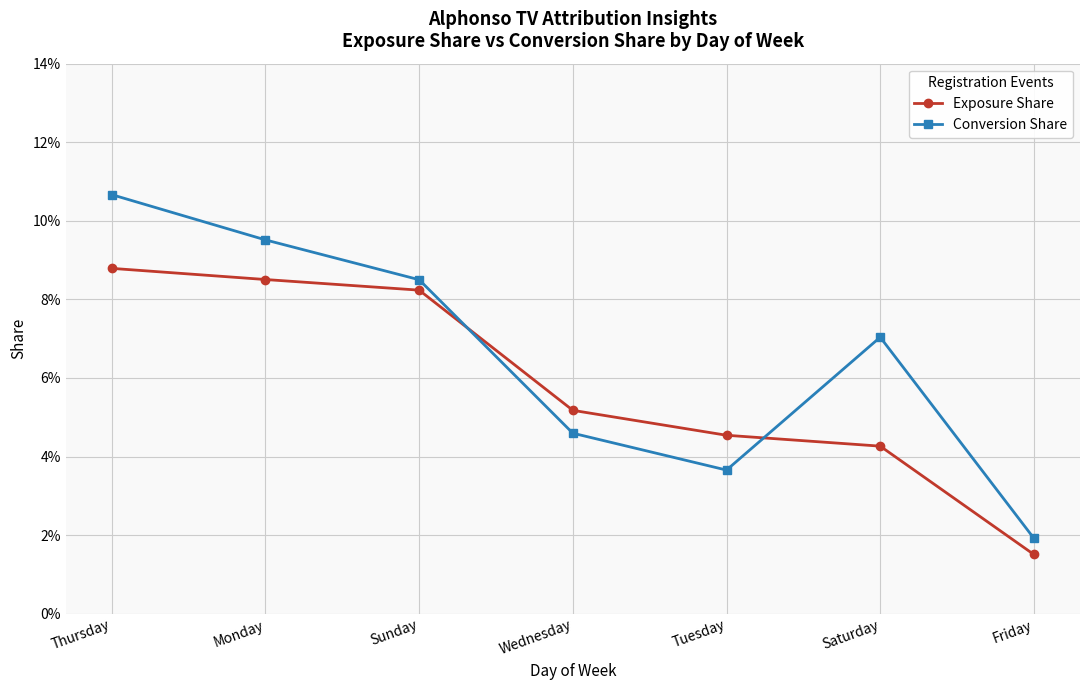

What are all the series names shown in the legend?

Exposure Share, Conversion Share